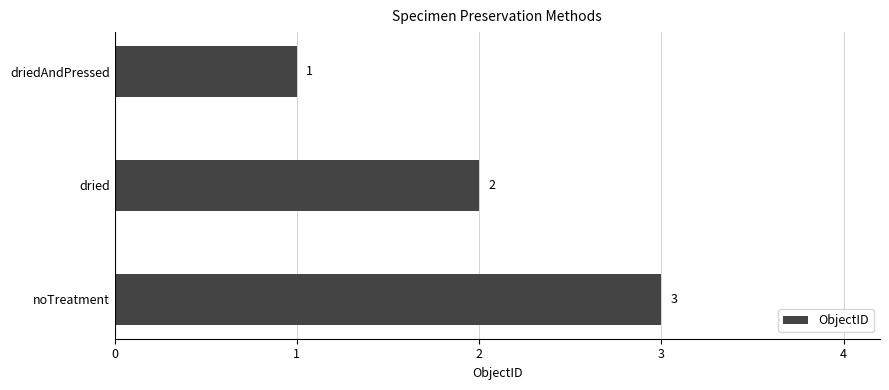

What is the label of the 1st bar from the bottom?

noTreatment